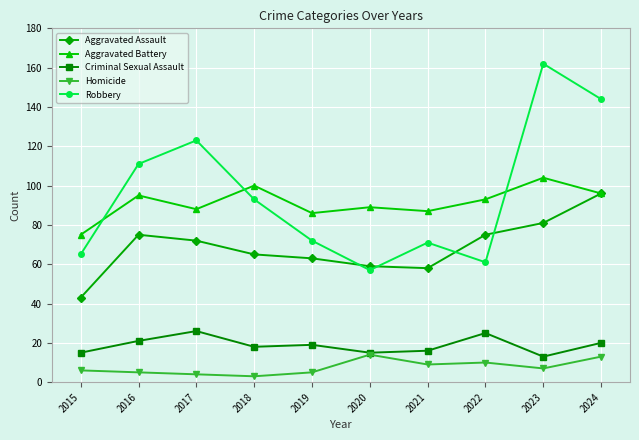

How many data points in Homicide are less than 7?

5